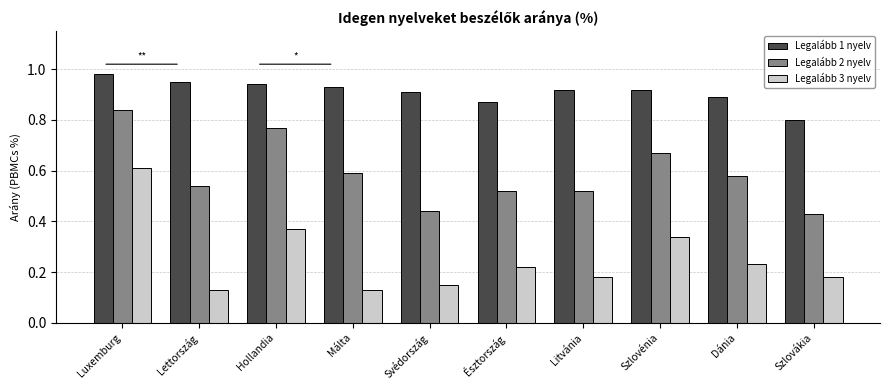

The Legalább 1 nyelv series shows 0.4 at Hollandia. True or false?

False